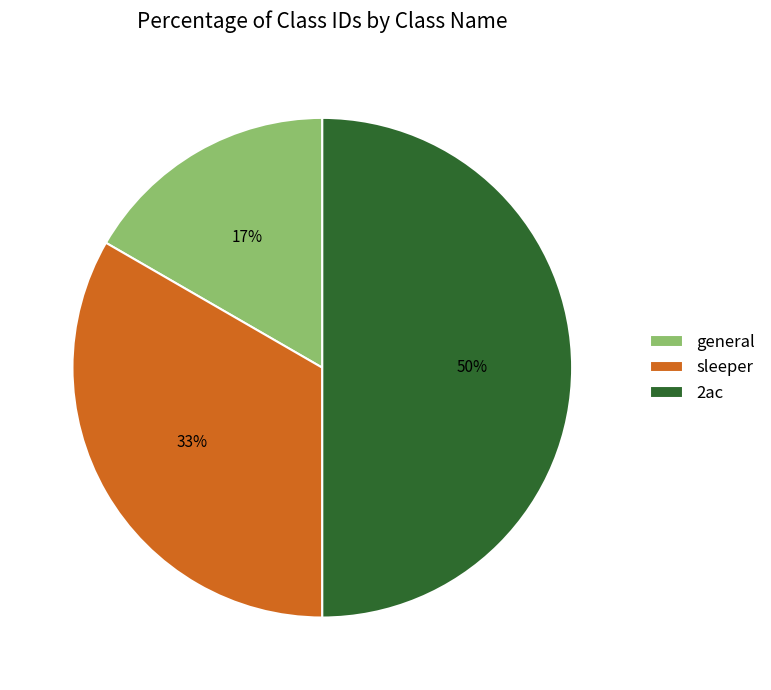

Between 2ac and sleeper, which is larger?

2ac